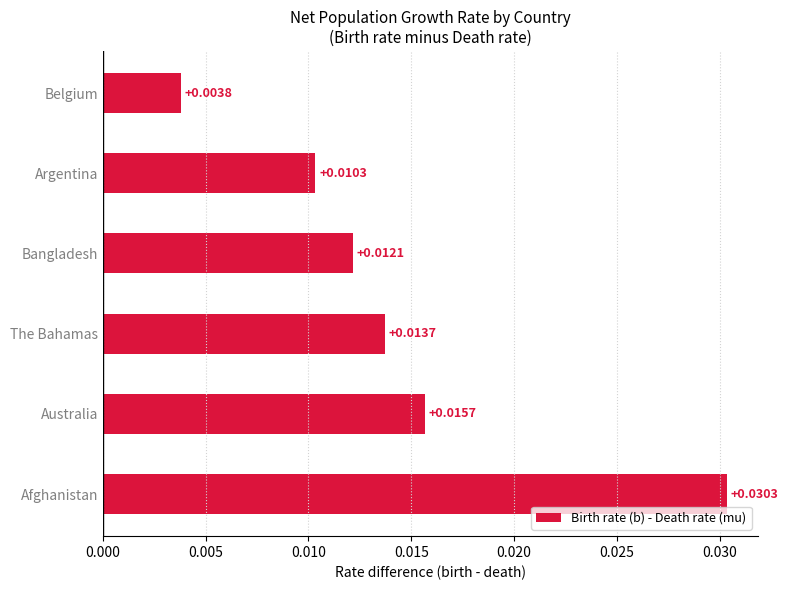

Rank the categories by value from lowest to highest.

Belgium, Argentina, Bangladesh, The Bahamas, Australia, Afghanistan